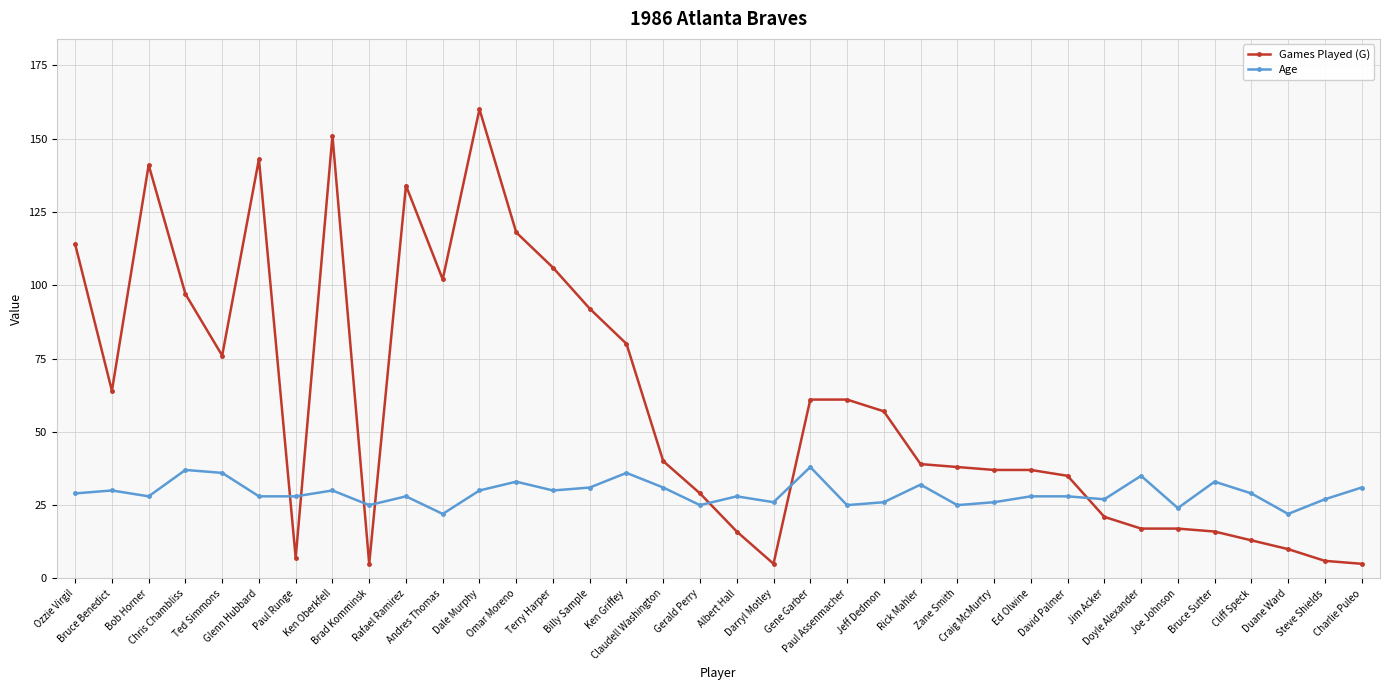

What are all the series names shown in the legend?

Games Played (G), Age